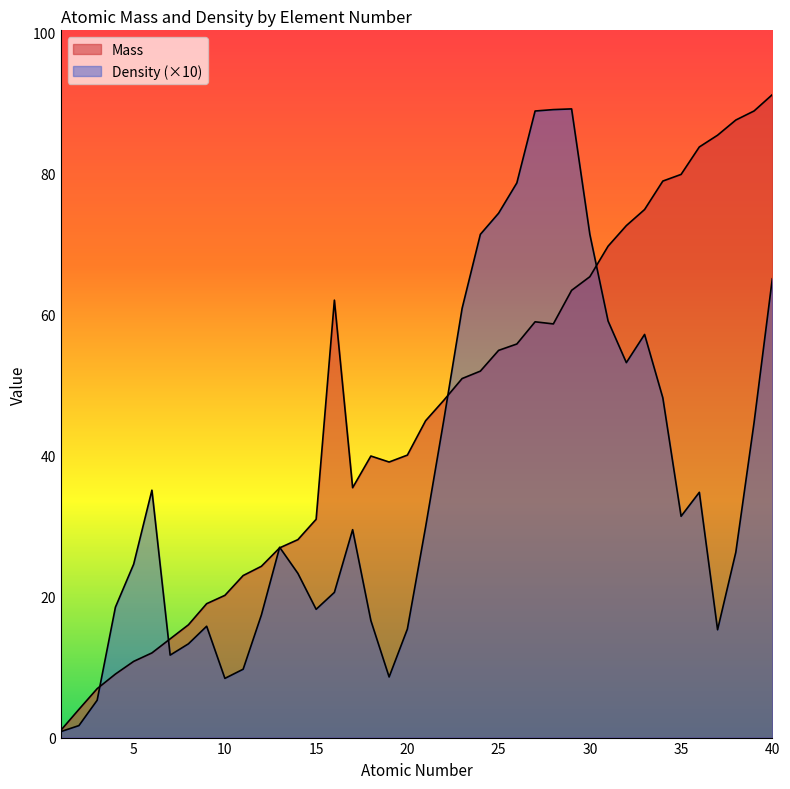

Does the chart display data point markers on the line(s)?

No